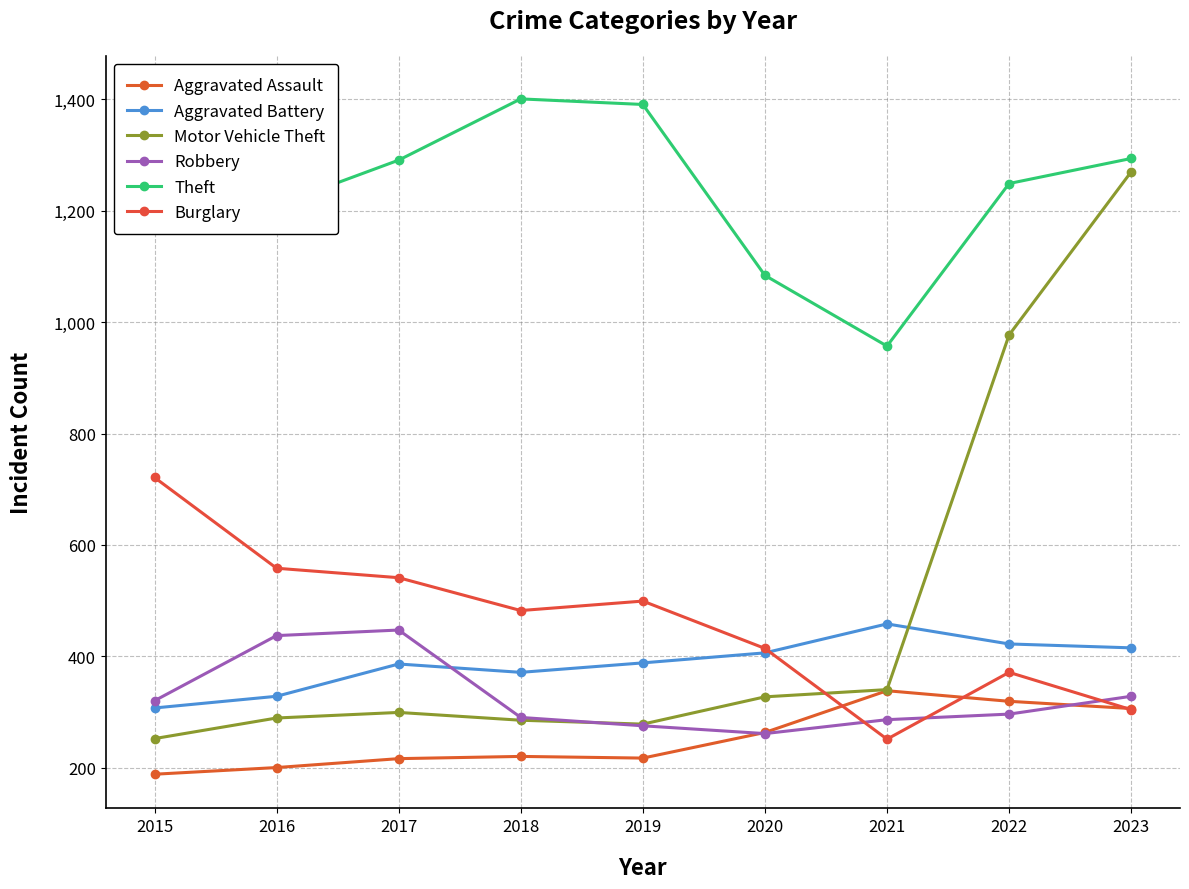

How many values in the Theft series are below 1291?

4